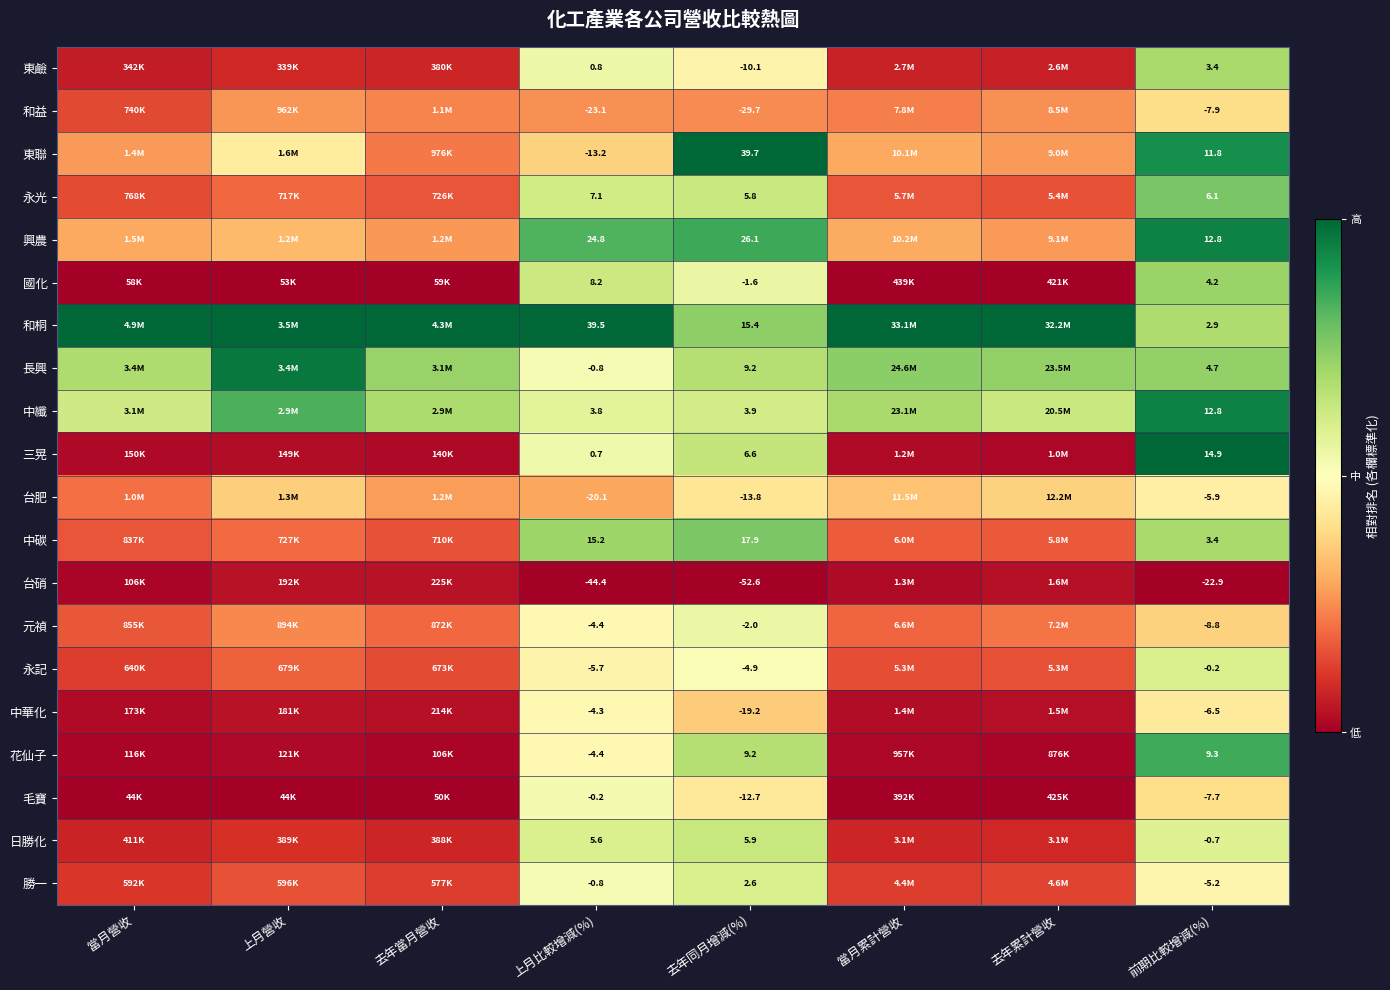

Is it true that 中華化 equals 0.1 at 上月營收?

False